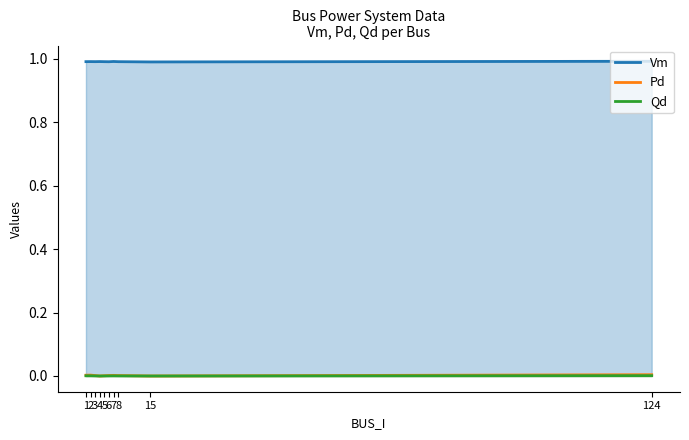

Is it true that Vm equals 0.7 at 6?

False